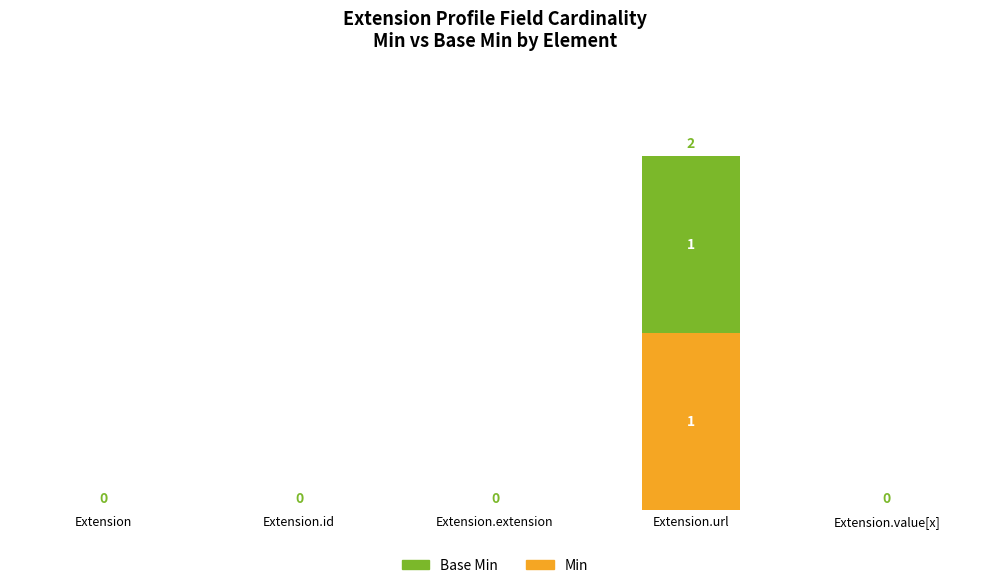

Which category has the highest value in the Min series?

Extension.url